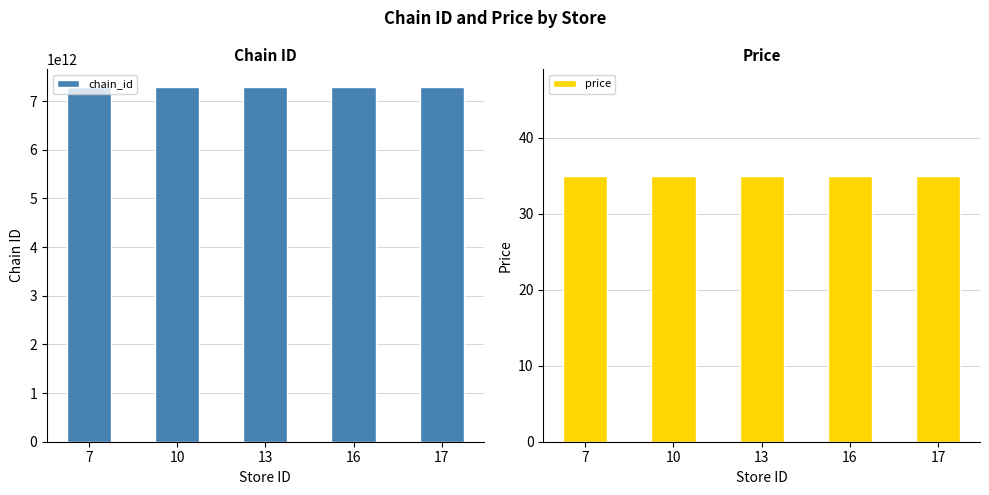

What is the highest value of the price series?

35